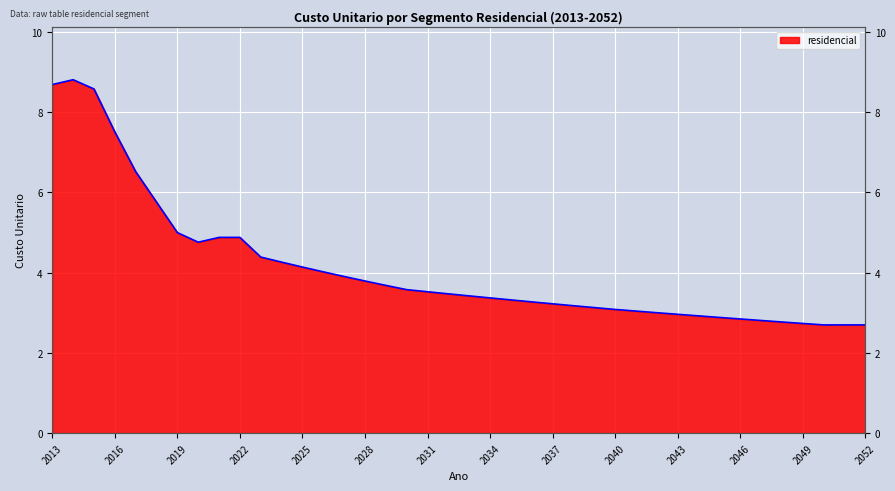

Which has a higher value, 2048 or 2045?

2045